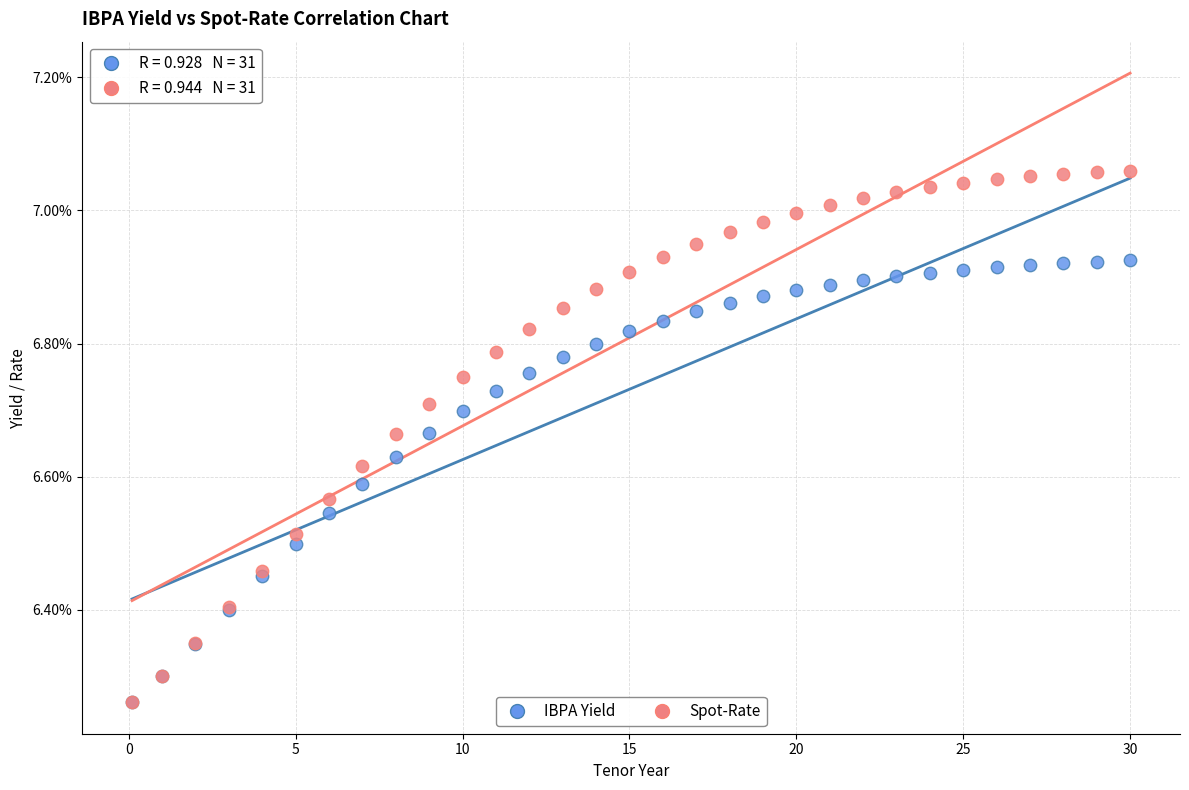

Which series has the largest Y range (max minus min)?

Spot-Rate